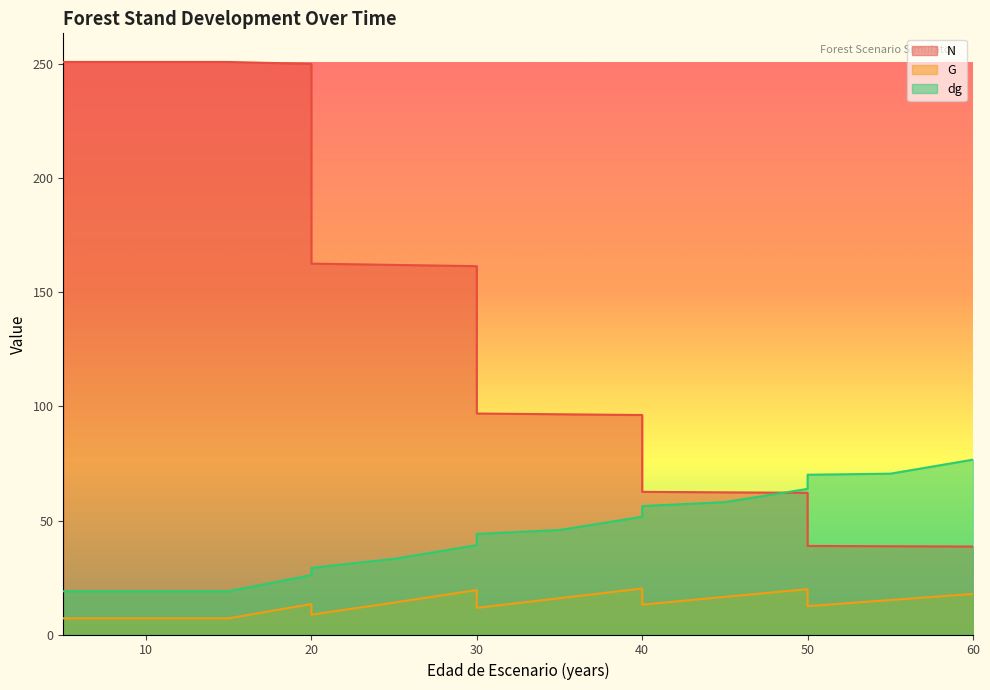

Where is the first local maximum for G?

20